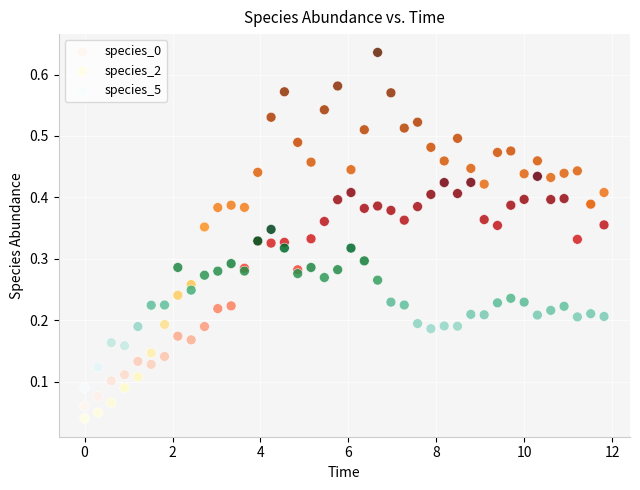

Which series contains the highest Y value?

species_2